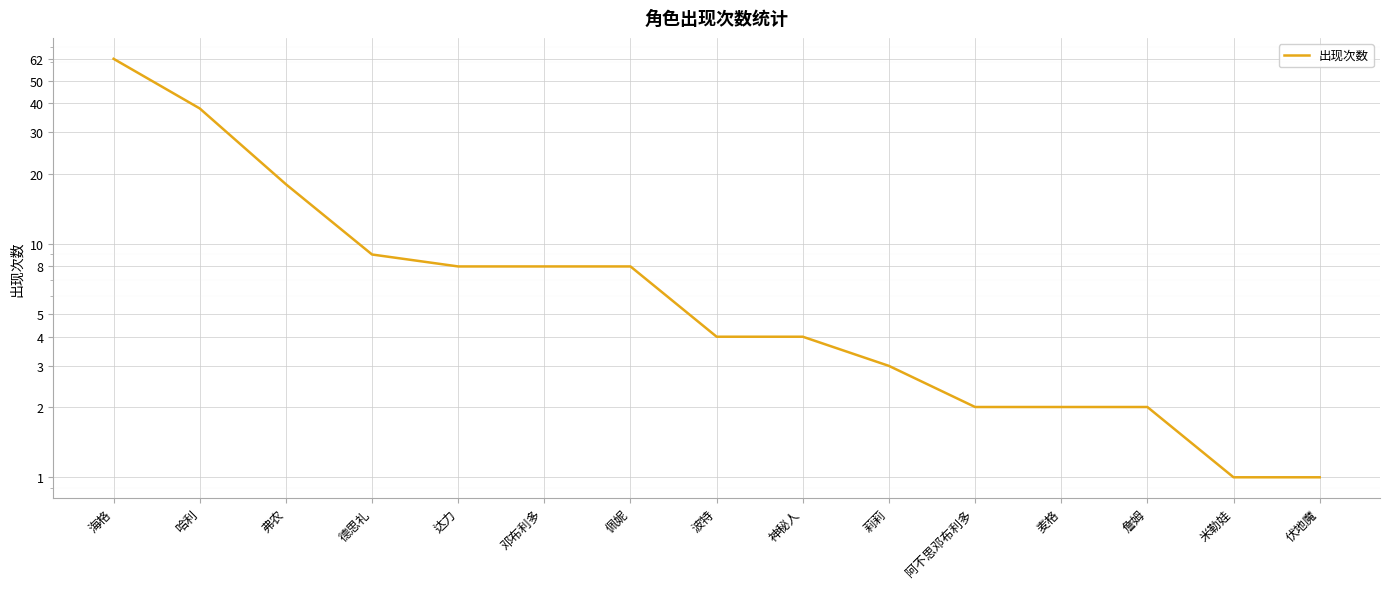

Approximately how many times larger is the value at 莉莉 compared to 德思礼?

0.3